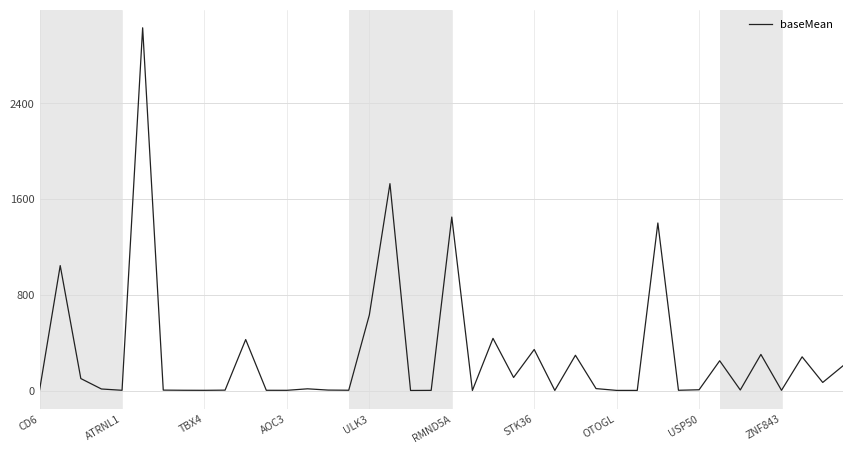

What is the maximum value shown in the chart?

3031.1